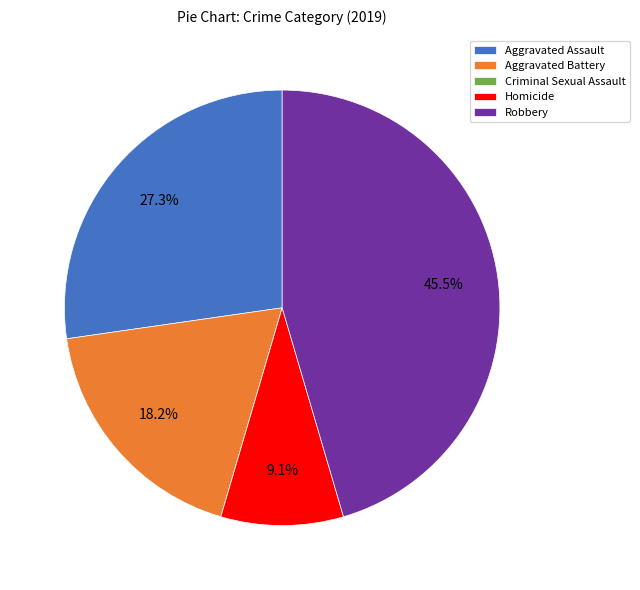

What is the total percentage of Aggravated Battery and Aggravated Assault?

45.5%